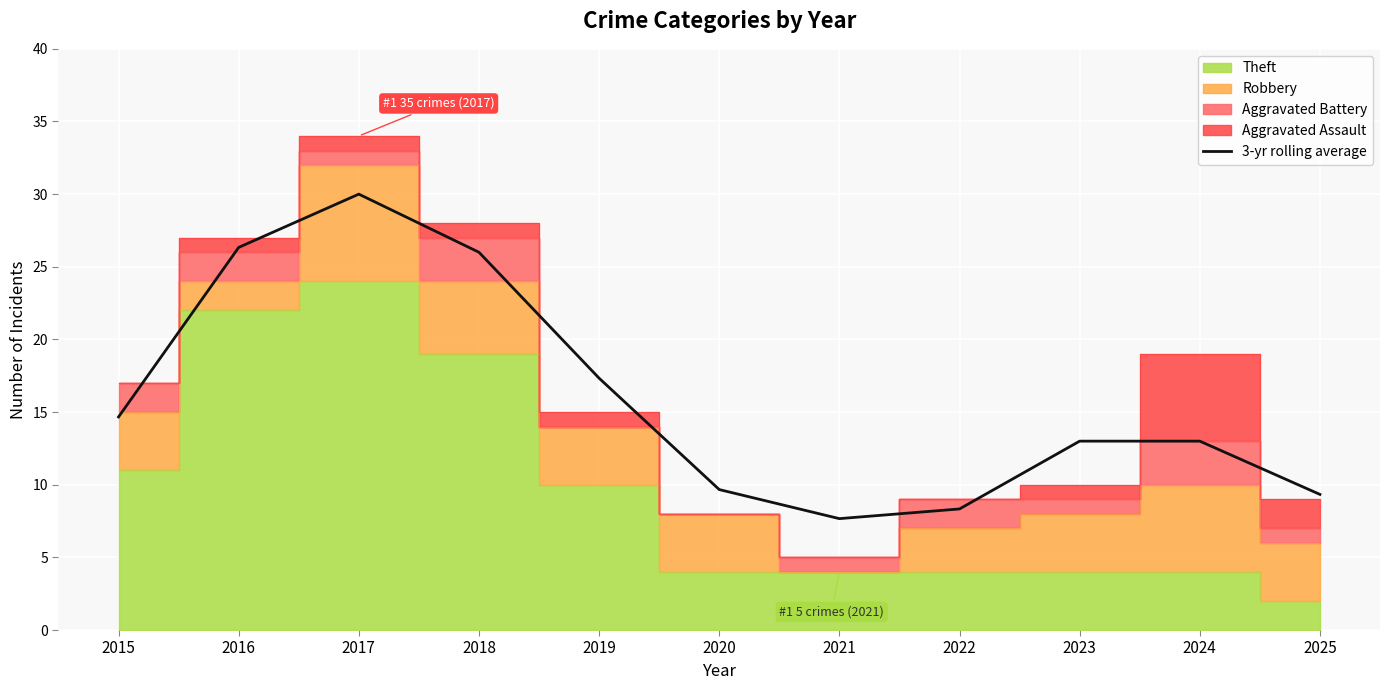

The value at 2019 is 5.6. True or false?

False